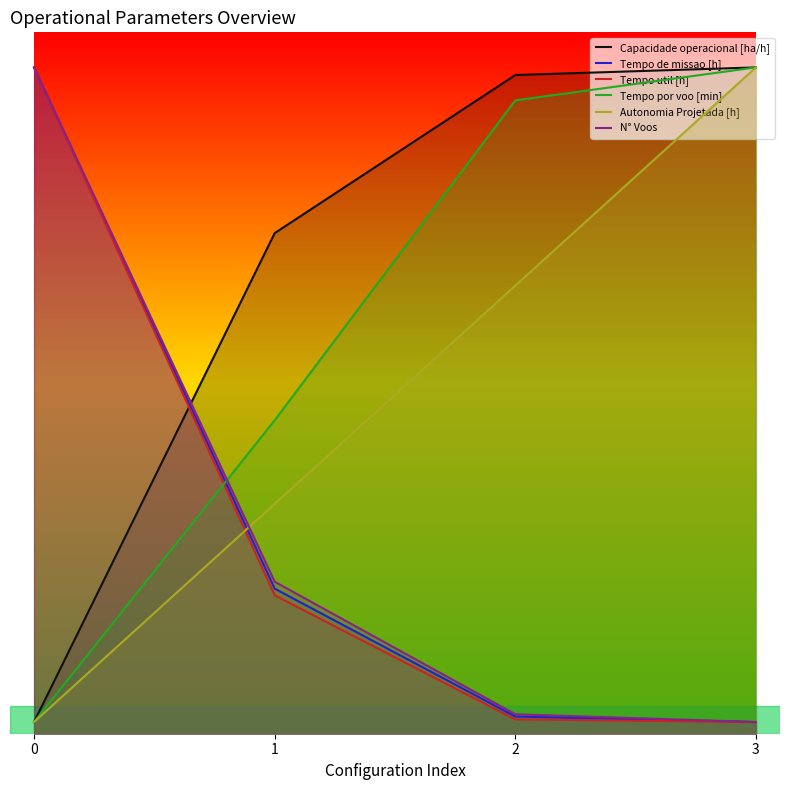

What is the total value across all series at 3?

87.0